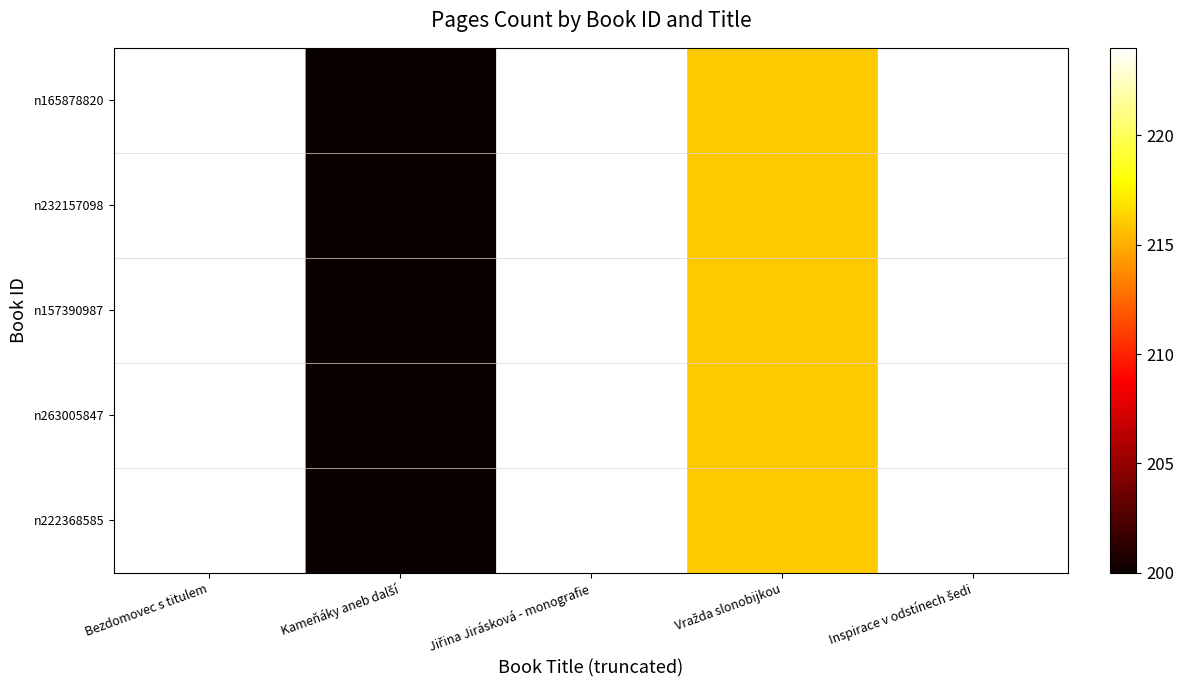

Reading left to right, what are all the values shown in this chart?

n222368585: Bezdomovec s titulem=224	Kameňáky aneb další=200	Jiřina Jirásková - monografie=224	Vražda slonobijkou=216	Inspirace v odstínech šedi=224
n263005847: Bezdomovec s titulem=224	Kameňáky aneb další=200	Jiřina Jirásková - monografie=224	Vražda slonobijkou=216	Inspirace v odstínech šedi=224
n157390987: Bezdomovec s titulem=224	Kameňáky aneb další=200	Jiřina Jirásková - monografie=224	Vražda slonobijkou=216	Inspirace v odstínech šedi=224
n232157098: Bezdomovec s titulem=224	Kameňáky aneb další=200	Jiřina Jirásková - monografie=224	Vražda slonobijkou=216	Inspirace v odstínech šedi=224
n165878820: Bezdomovec s titulem=224	Kameňáky aneb další=200	Jiřina Jirásková - monografie=224	Vražda slonobijkou=216	Inspirace v odstínech šedi=224